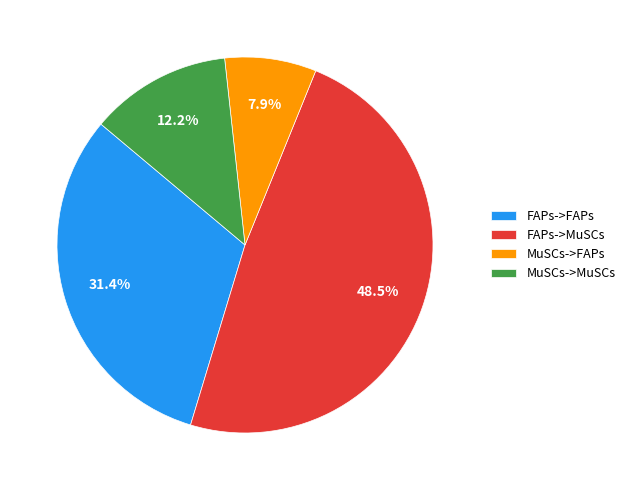

How many slices are in this pie chart?

4